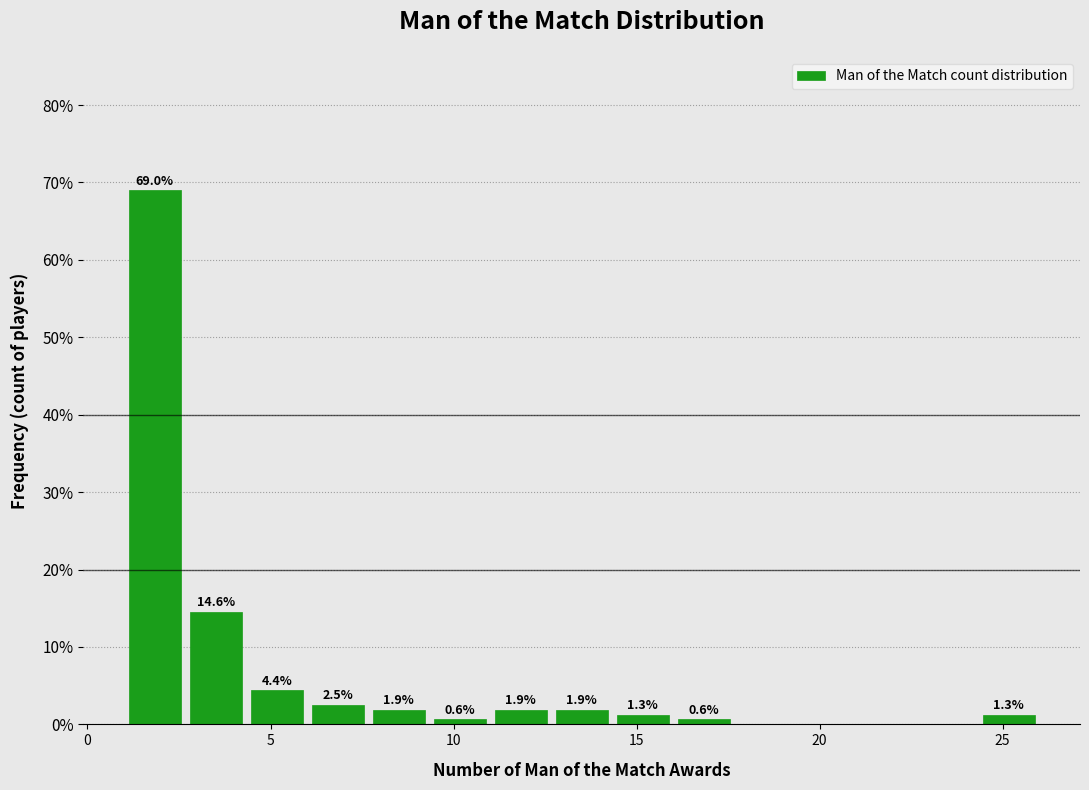

Around what value on the x-axis is the tallest bar? Give the approximate position of its centre, as read against the axis.

2.0